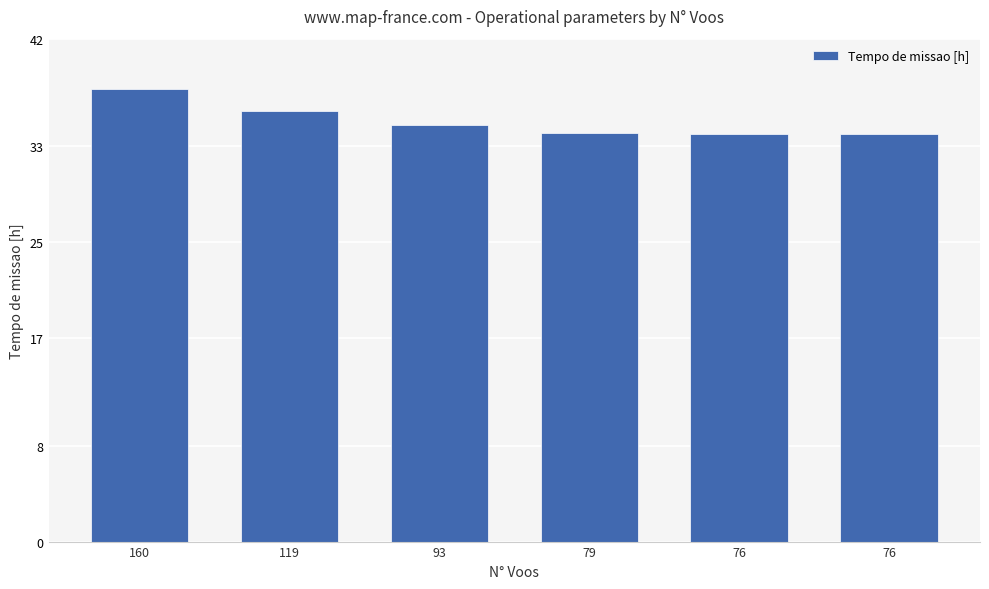

Are the bars grouped side by side (vs. stacked)?

No